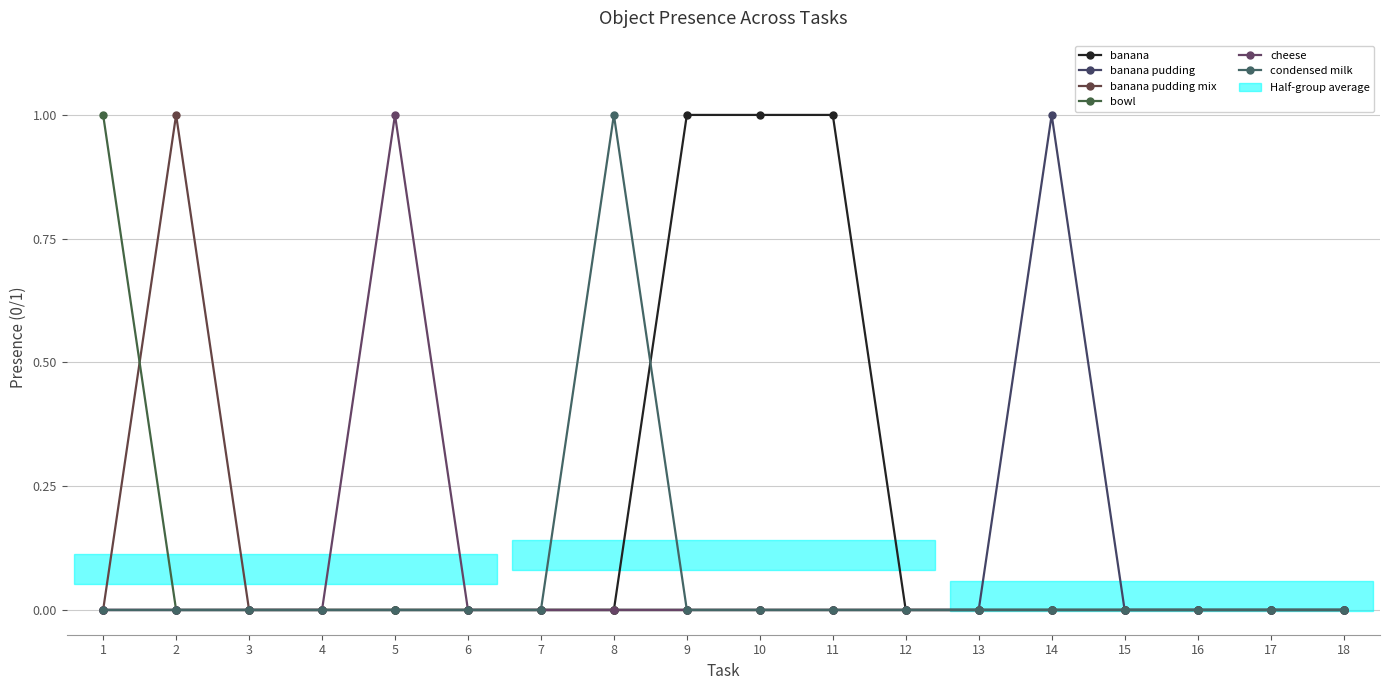

At which label does condensed milk reach its peak?

8